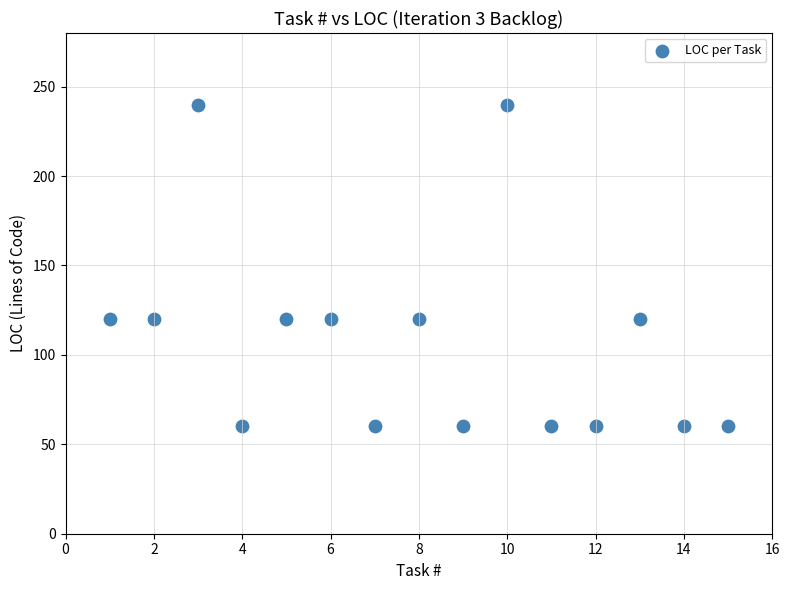

What is the range of Y values (max minus min)?

180